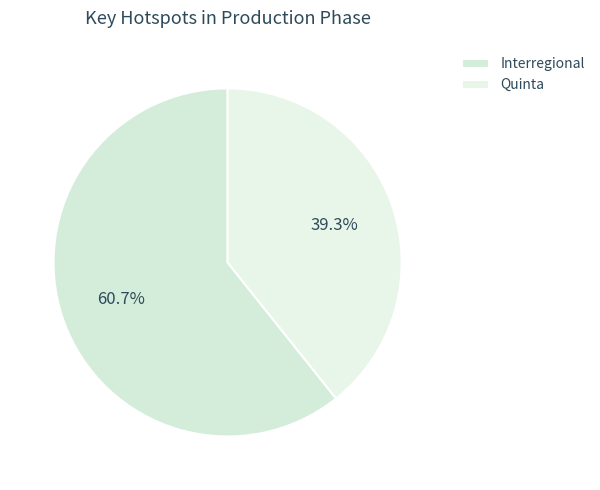

To the nearest percent, what portion does Quinta represent?

39%